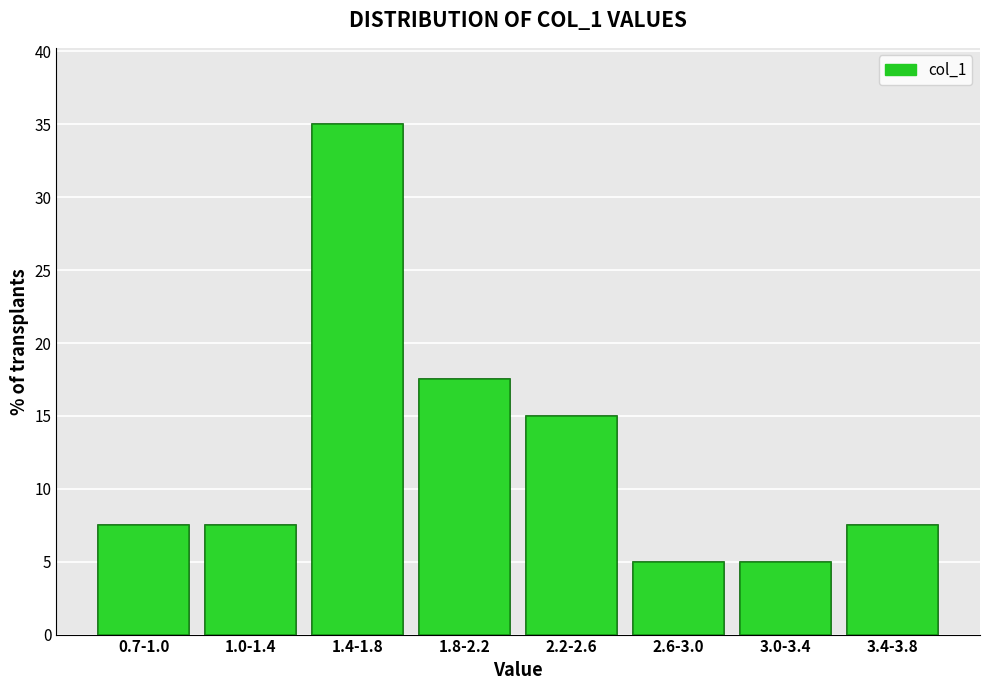

Reading left to right, transcribe all the data shown in this chart.

7.5	7.5	35.0	17.5	15.0	5.0	5.0	7.5